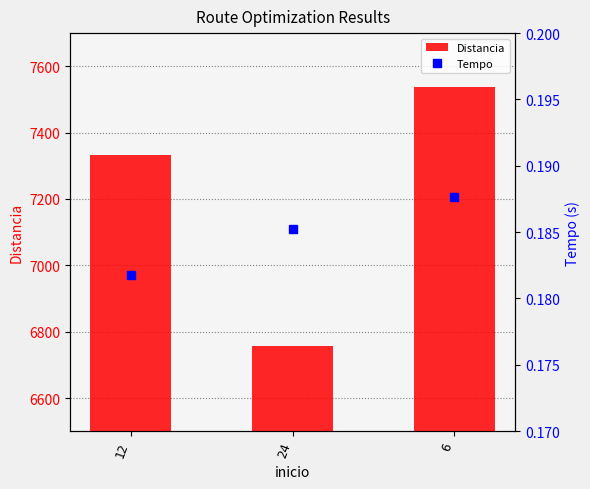

Count the Distancia values in the range 6758 to 7537.

3